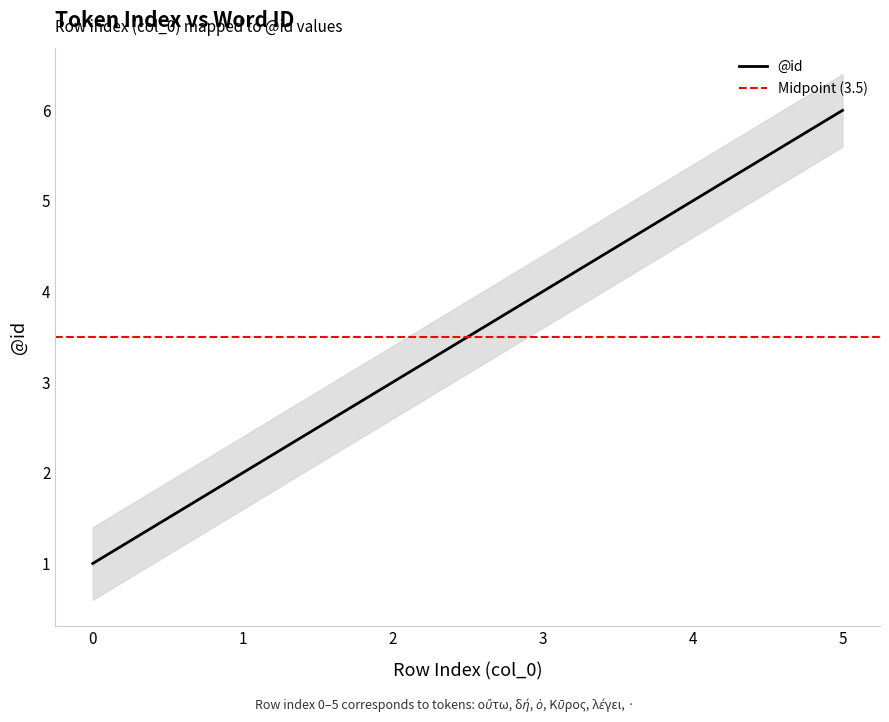

Reading right to left, list all the values displayed in this chart.

5=6	4=5	3=4	2=3	1=2	0=1